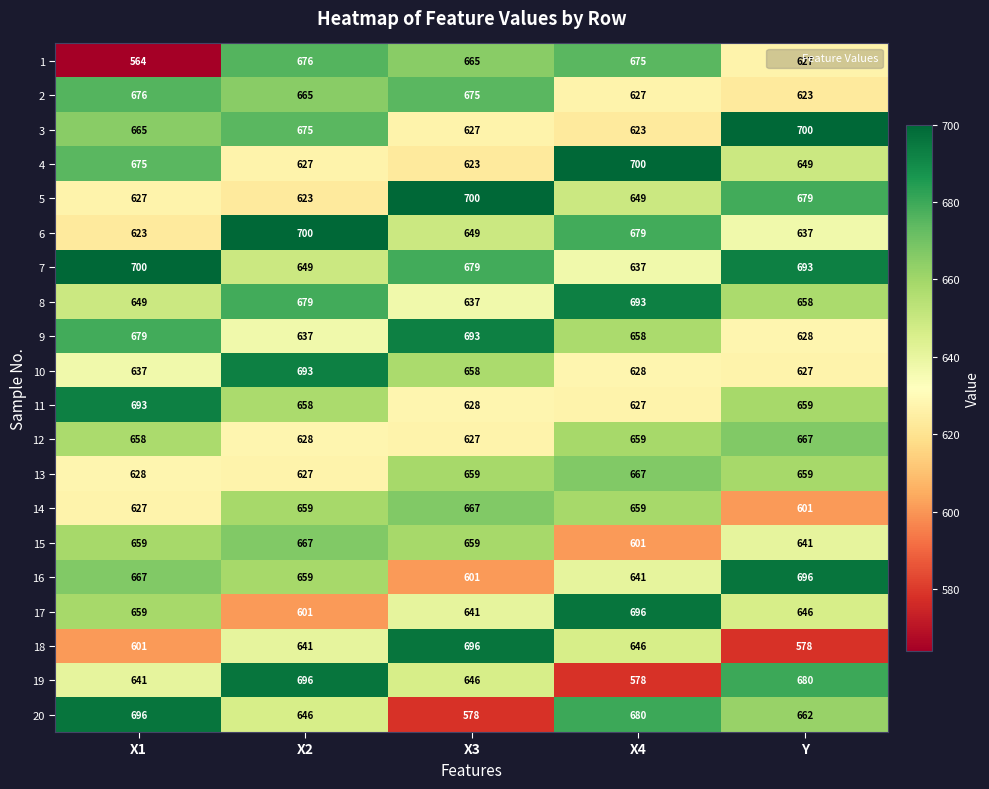

Count the number of categories in the chart.

5